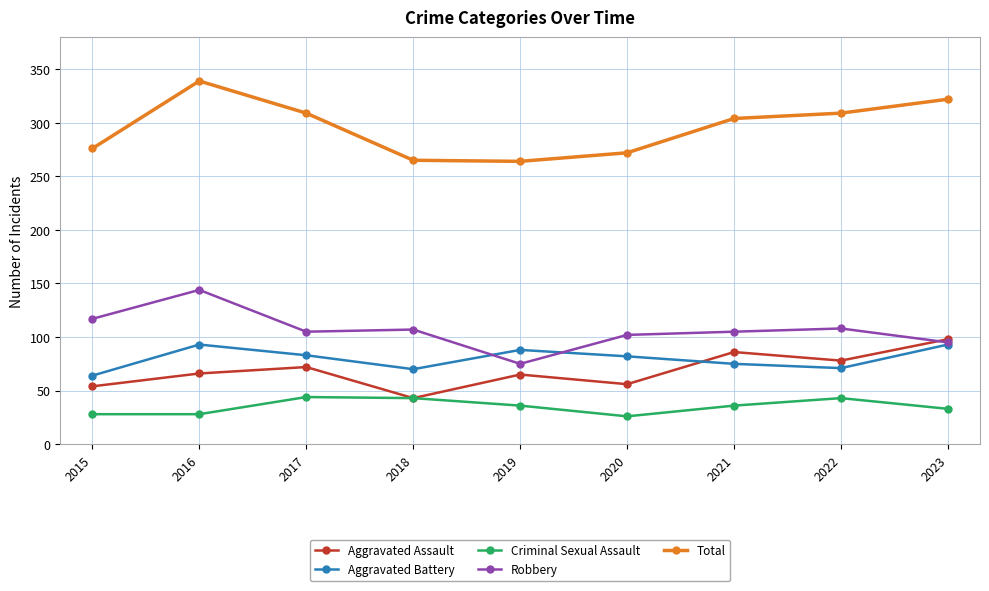

At which label does Robbery first exceed 105?

2015